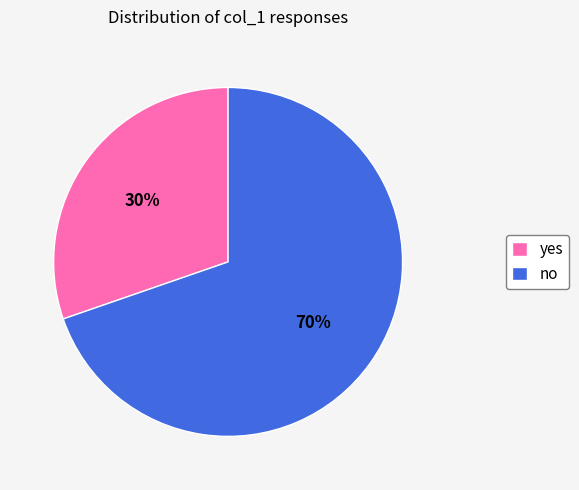

Rank the categories by value from lowest to highest.

yes, no